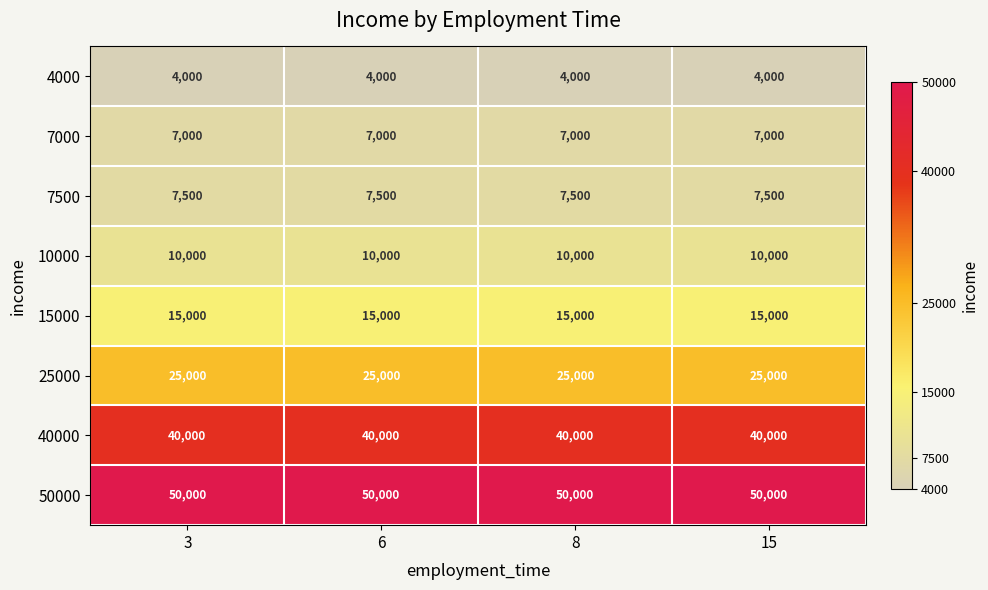

The 25000 series shows 10187 at 15. True or false?

False